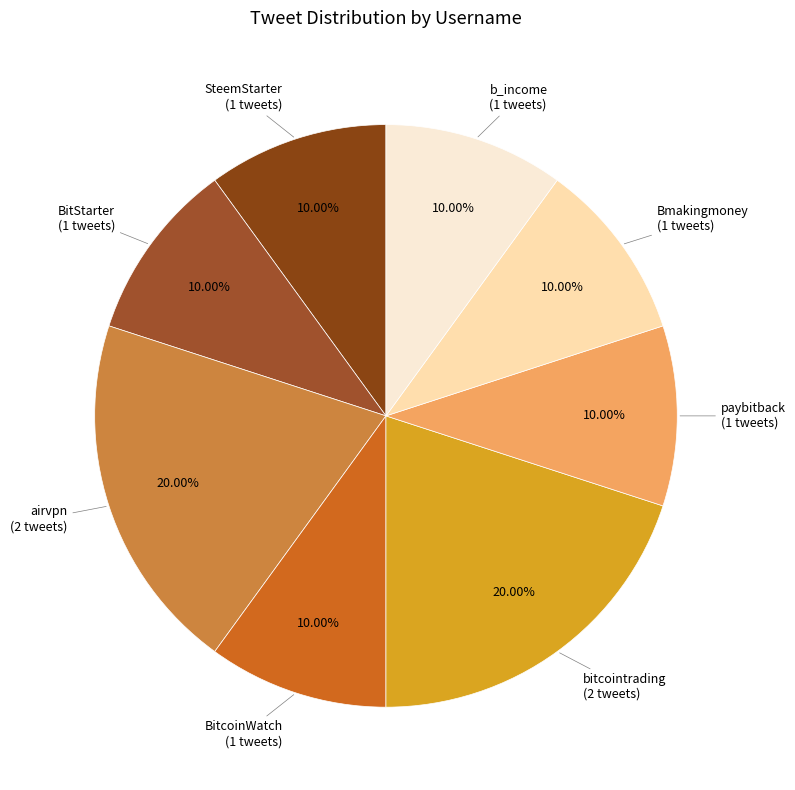

Which slice is the largest?

airvpn